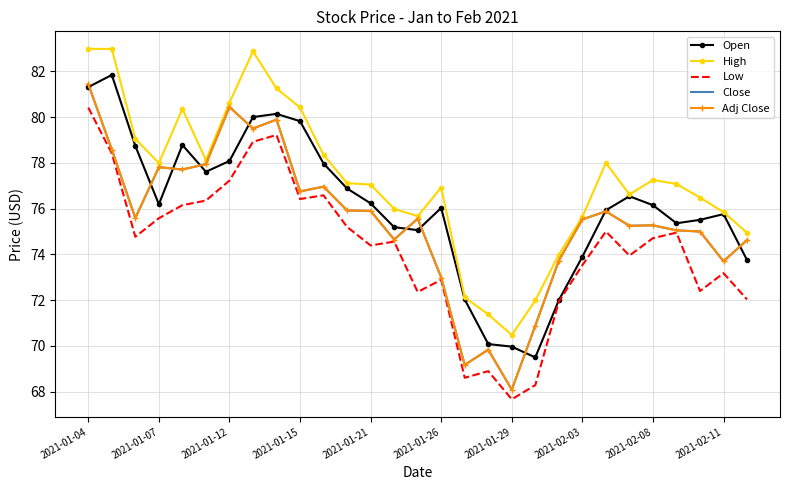

What is the smallest value displayed?

67.7